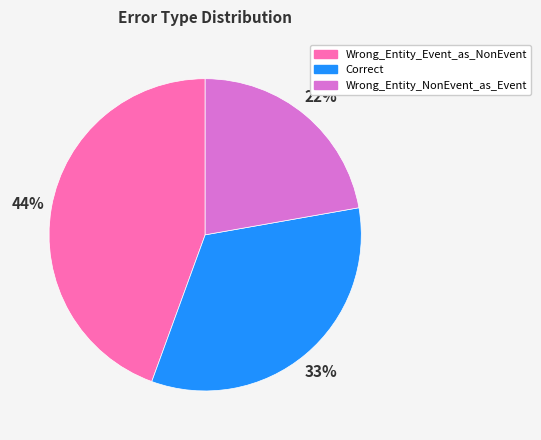

Is it true that Wrong_Entity_Event_as_NonEvent is 44% of the pie?

True